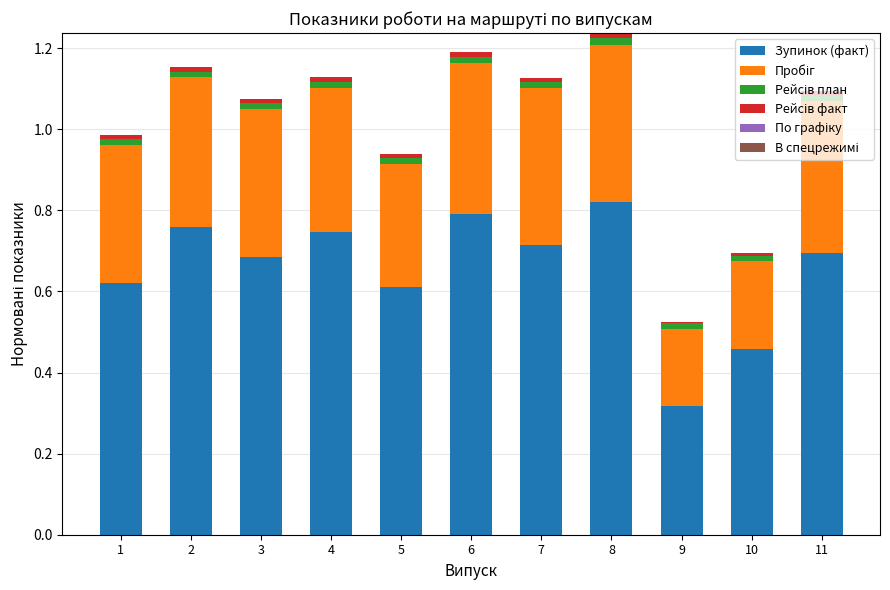

How many categories are shown in the chart?

11